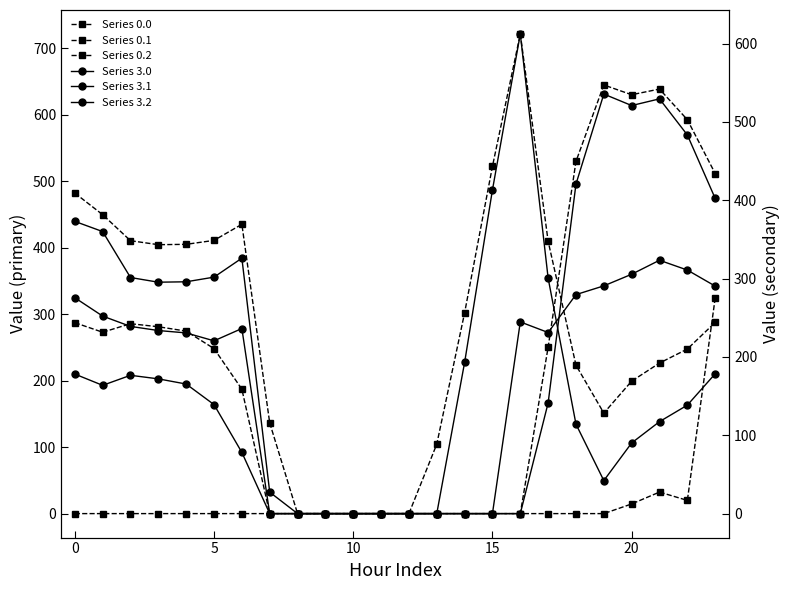

Rank the series by their maximum value, from highest to lowest.

Series 0.2, Series 0.0, Series 3.2, Series 3.0, Series 0.1, Series 3.1